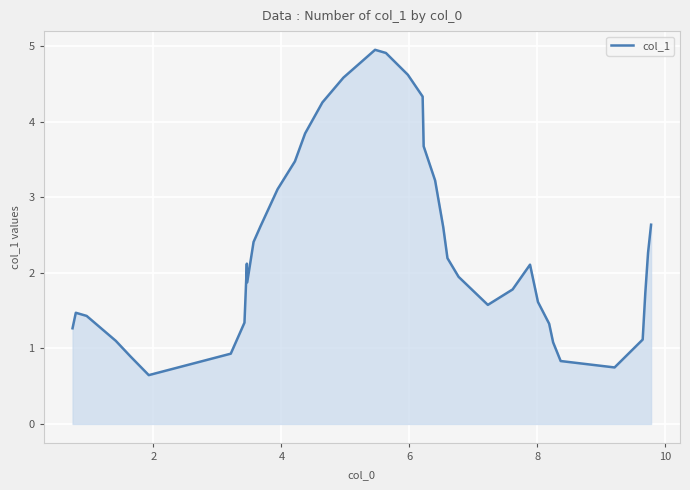

How many lines are shown in the chart?

1